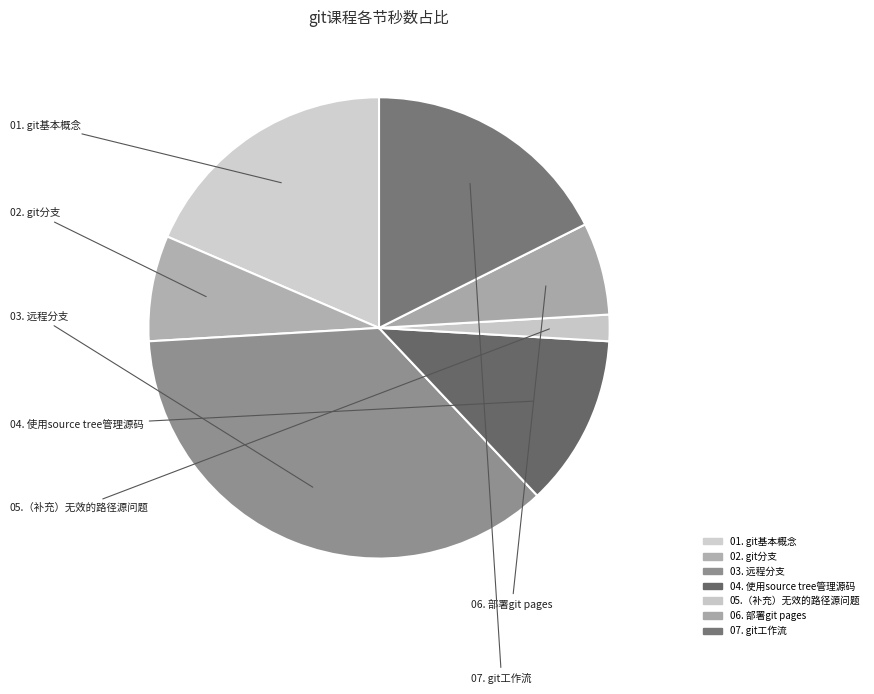

How many slices are in this pie chart?

7